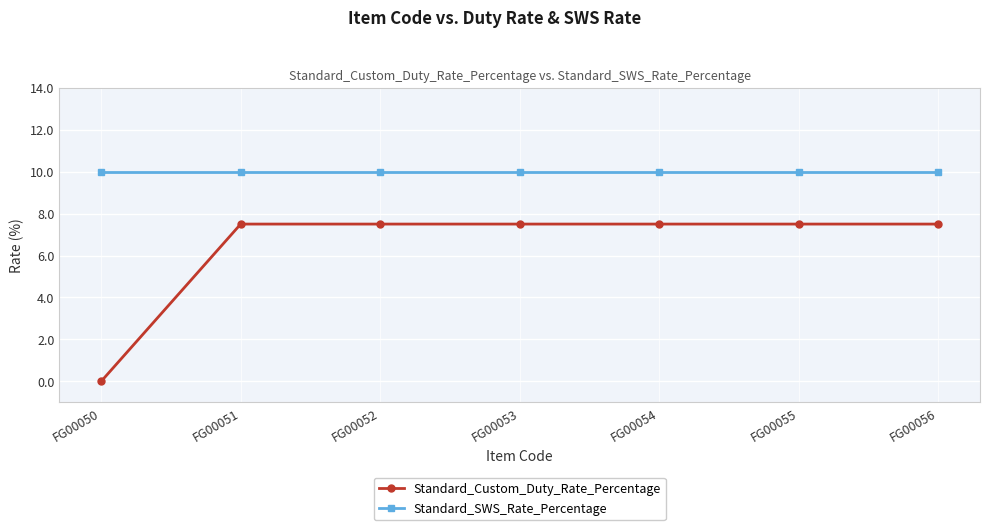

Rank the series by their average value, from lowest to highest.

Standard_Custom_Duty_Rate_Percentage, Standard_SWS_Rate_Percentage